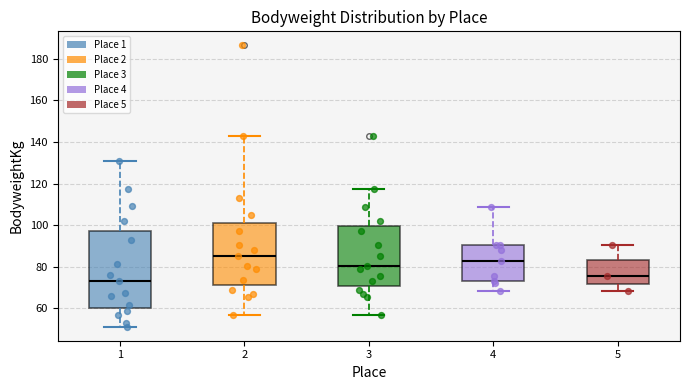

Where is the upper edge of the box at x = 1 on the y-axis? The values are not printed on the chart, so give them approximately, as read against the axis.

98